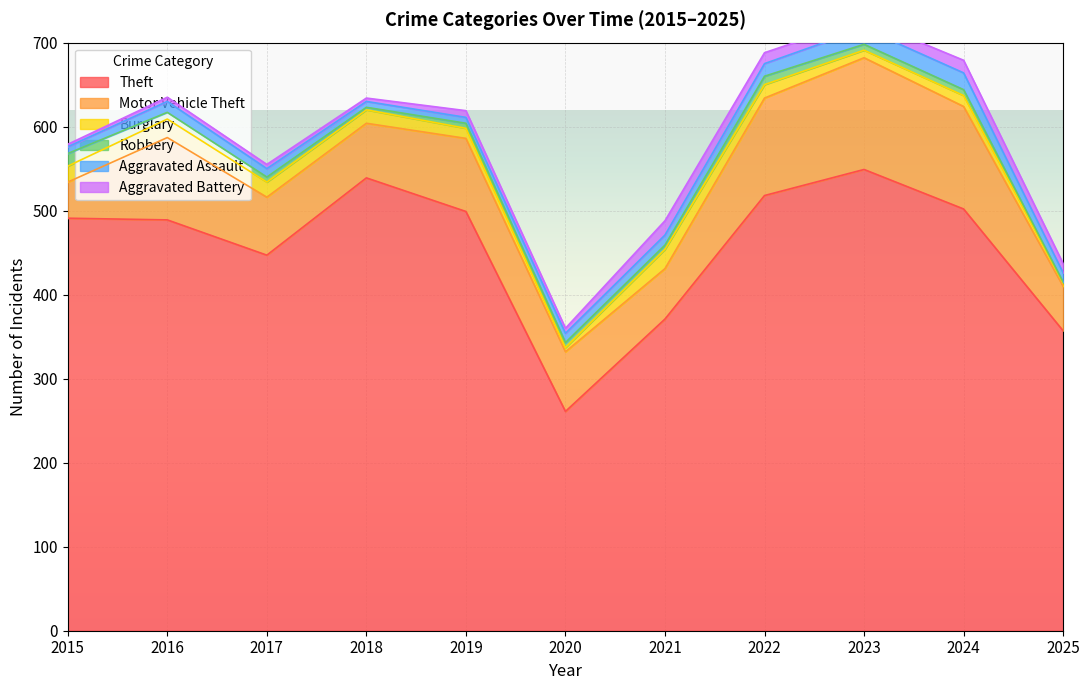

In Aggravated Battery, how many points are lower than both neighbors (excluding endpoints)?

3